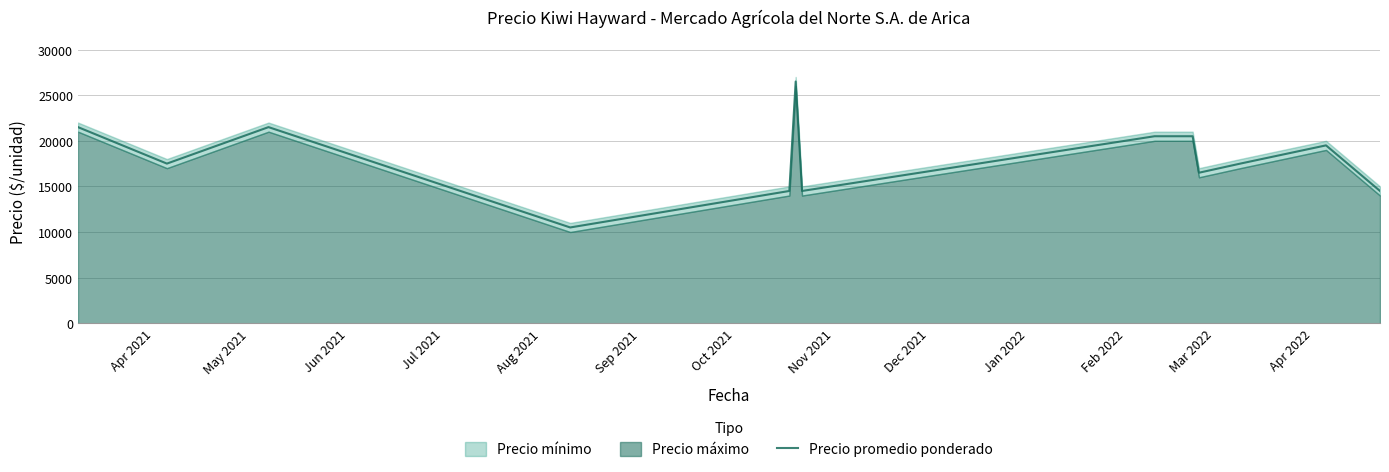

What is the highest value of the Precio promedio ponderado series?

26500